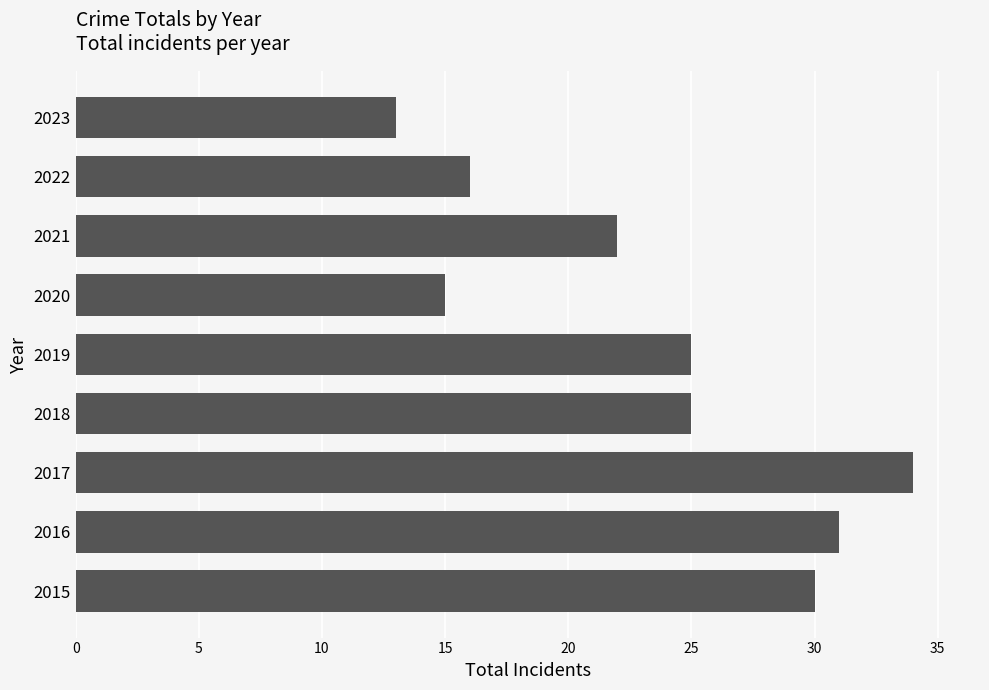

Reading top to bottom, extract all data points from this chart.

13	16	22	15	25	25	34	31	30